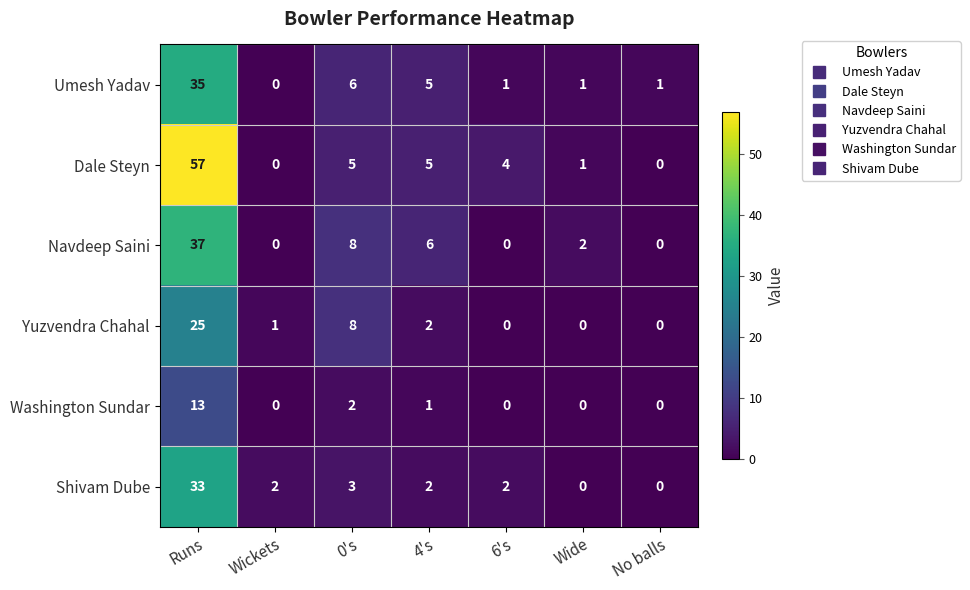

Count the number of categories in the chart.

7